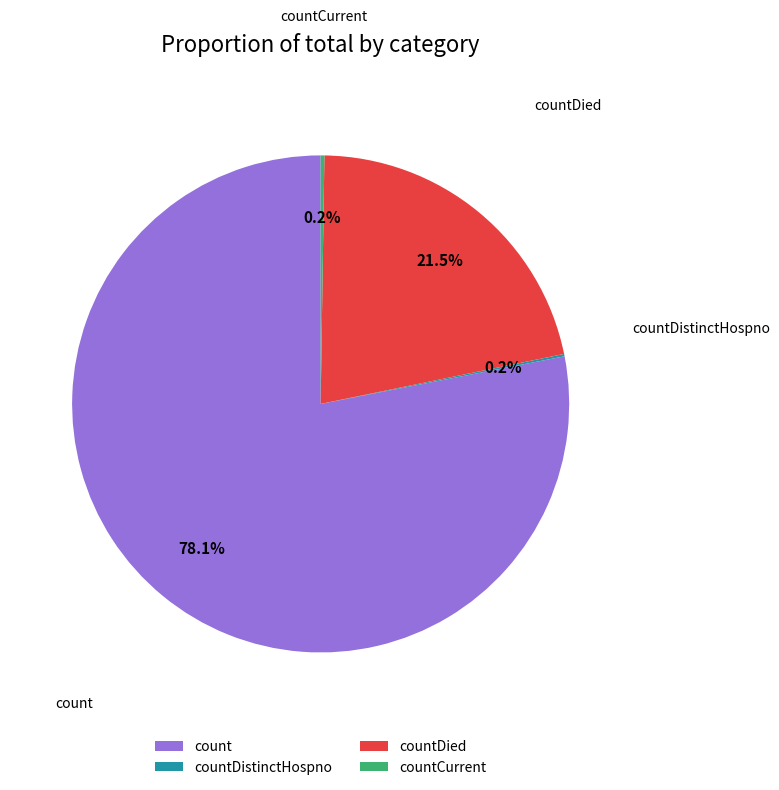

To the nearest percent, what is the combined percentage of countDied and count?

100%